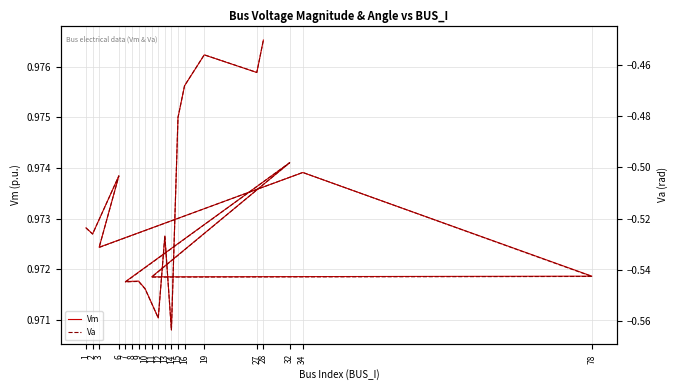

List the series in order of their overall mean, highest first.

Vm, Va